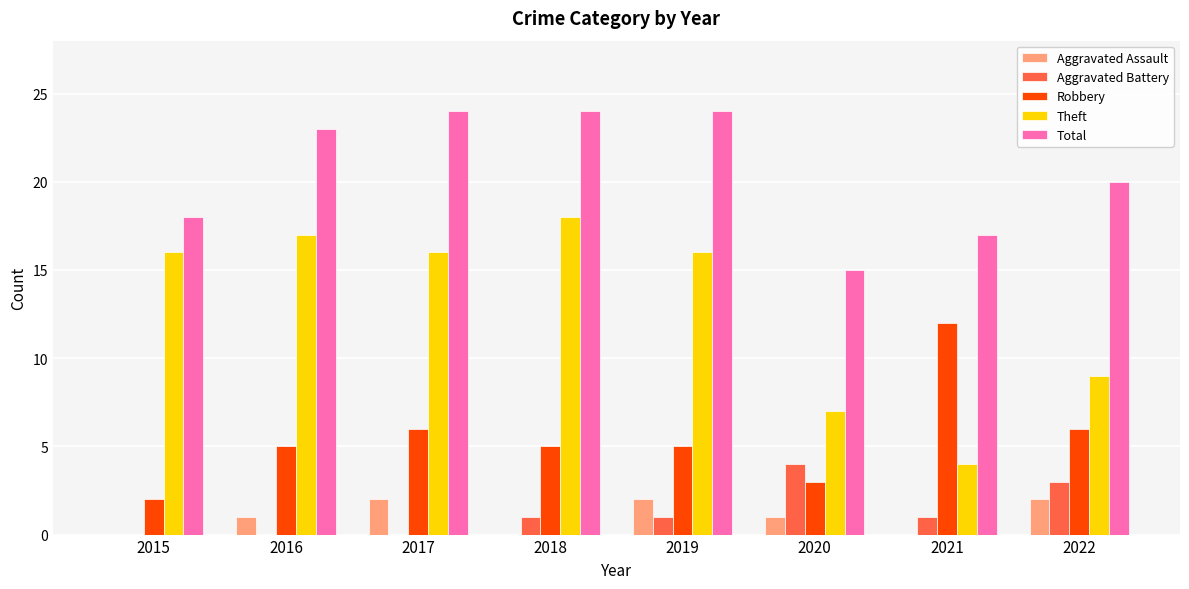

Reading left to right, list all the values displayed in this chart.

Aggravated Assault: 2015=0	2016=1	2017=2	2018=0	2019=2	2020=1	2021=0	2022=2
Aggravated Battery: 2015=0	2016=0	2017=0	2018=1	2019=1	2020=4	2021=1	2022=3
Robbery: 2015=2	2016=5	2017=6	2018=5	2019=5	2020=3	2021=12	2022=6
Theft: 2015=16	2016=17	2017=16	2018=18	2019=16	2020=7	2021=4	2022=9
Total: 2015=18	2016=23	2017=24	2018=24	2019=24	2020=15	2021=17	2022=20